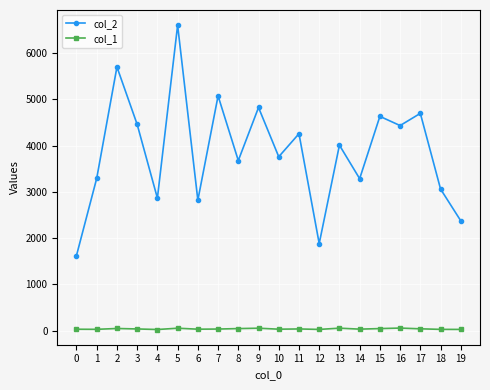

Which series has the largest range (max minus min)?

col_2